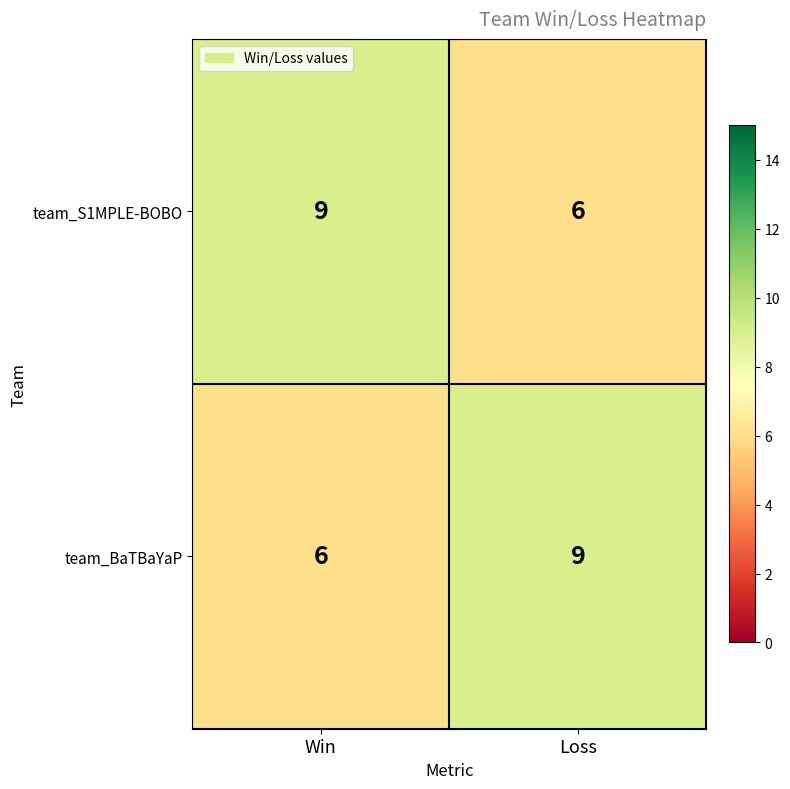

Count the number of data series in this chart.

2